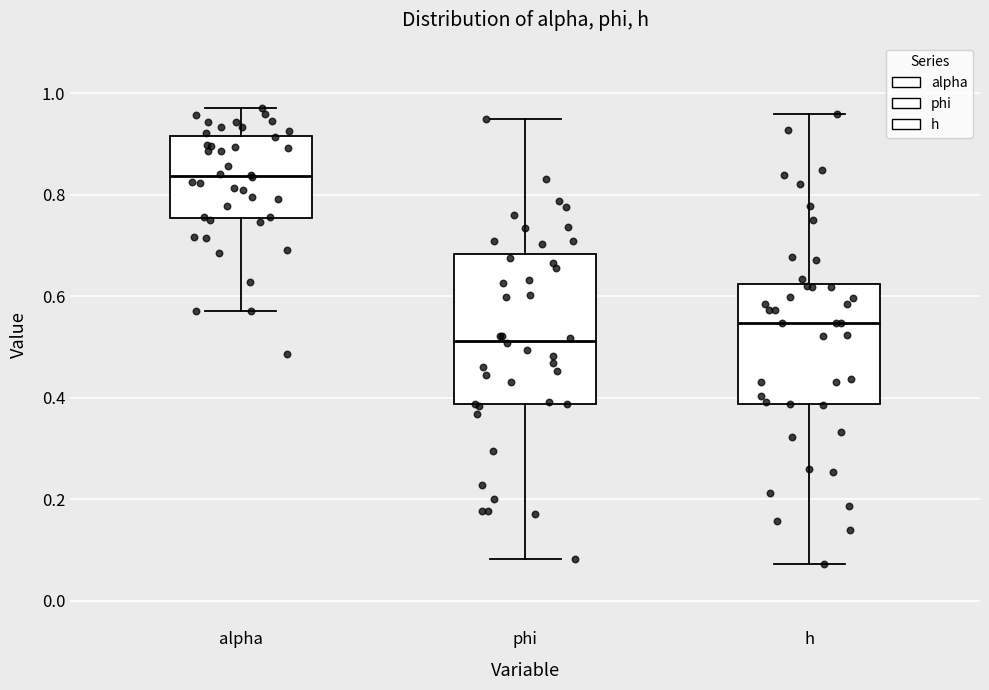

Reading left to right, transcribe this box plot: for each box, give where its median line is, the range the box spans, and where its two whiskers end, as read against the y-axis. The values are not printed on the chart, so give them approximately, as read against the axis.

alpha: median 0.84, box 0.76 to 0.92, whiskers 0.58 to 0.98
phi: median 0.52, box 0.38 to 0.68, whiskers 0.08 to 0.94
h: median 0.54, box 0.38 to 0.62, whiskers 0.08 to 0.96